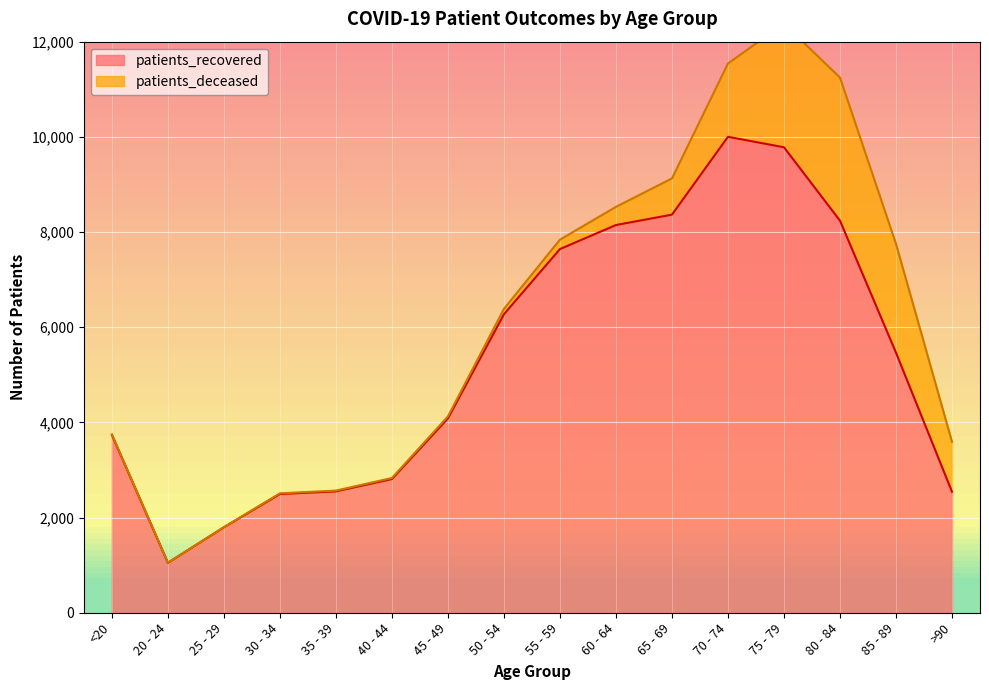

Approximately how many times larger is the value at 65 - 69 compared to >90?

3.3